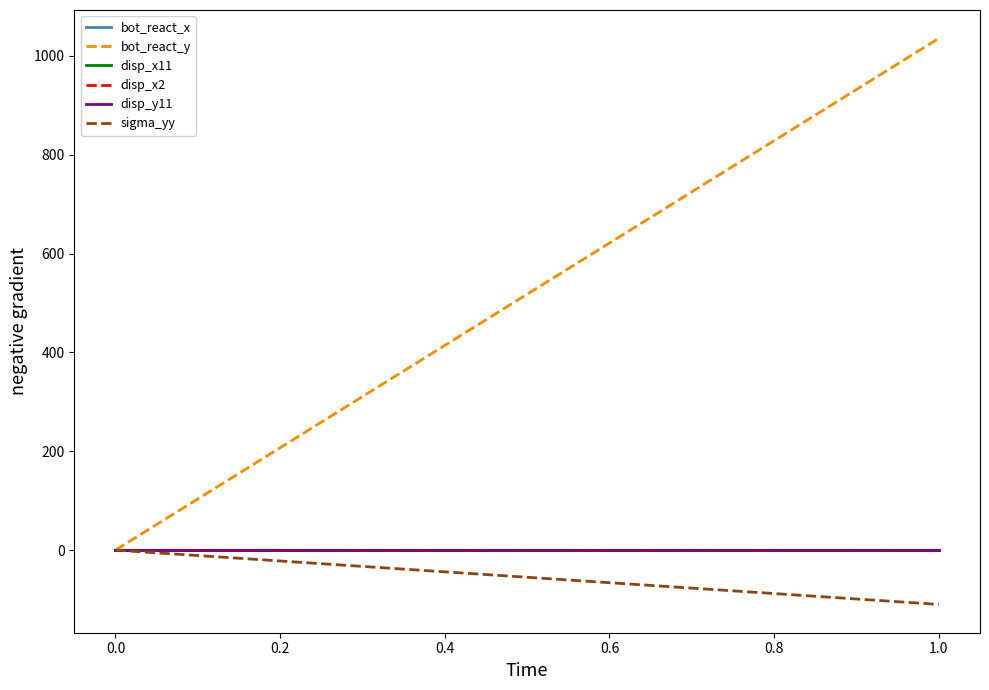

Which series has the largest range (max minus min)?

bot_react_y